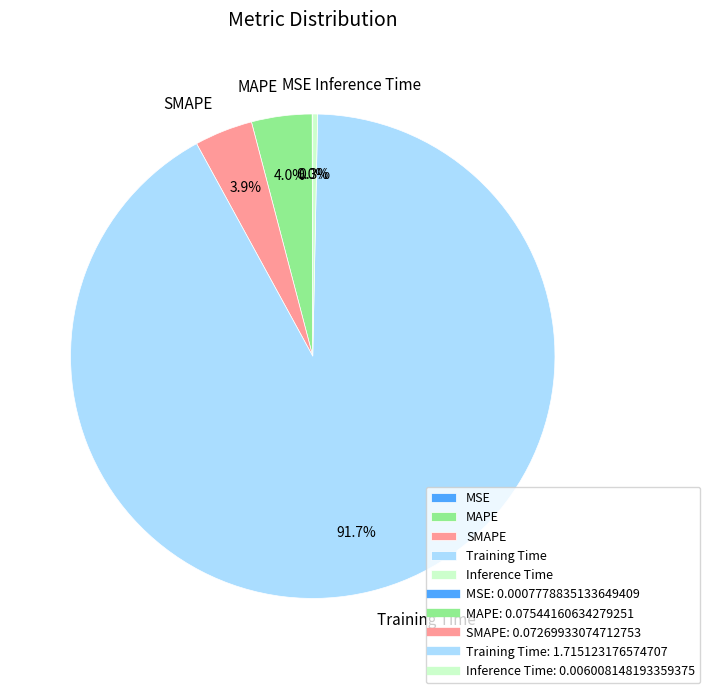

Is the sum of Inference Time and MAPE greater than half?

No